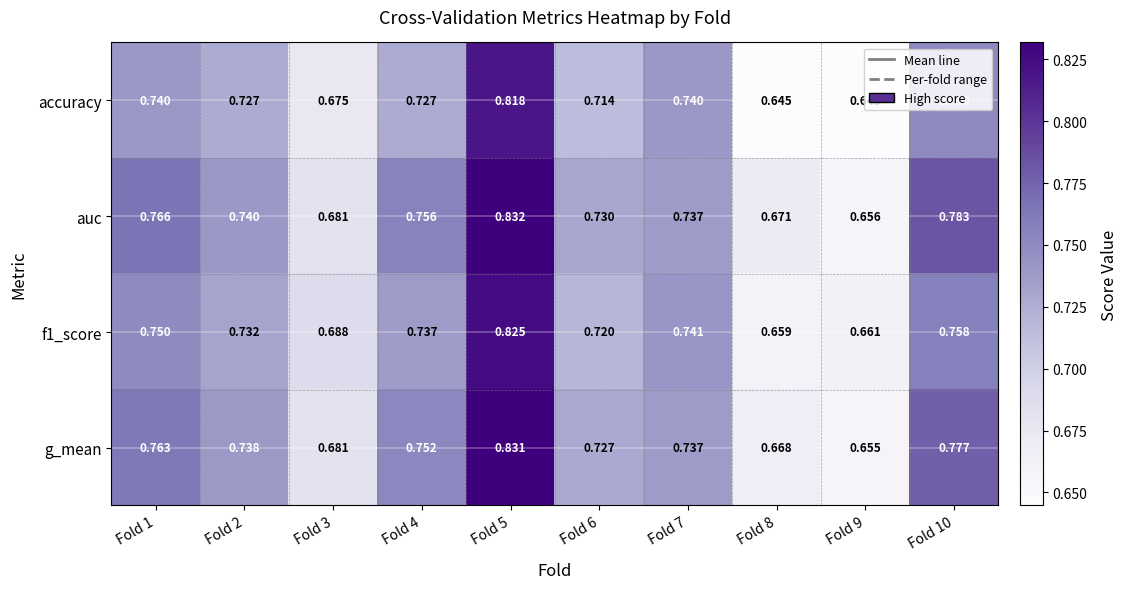

Between Fold 1 and Fold 9, which series saw the biggest shift?

auc